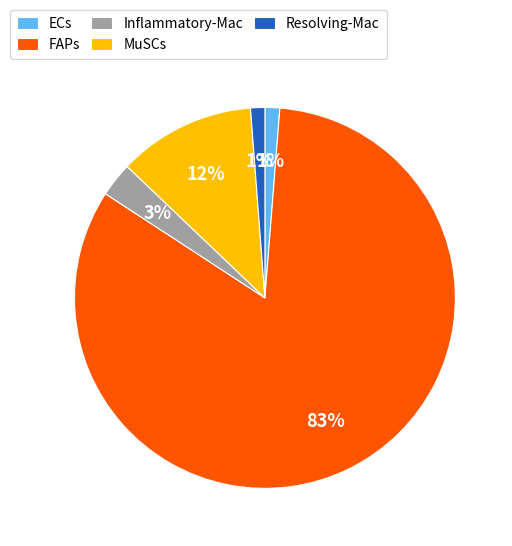

Count the number of slices in the pie.

5